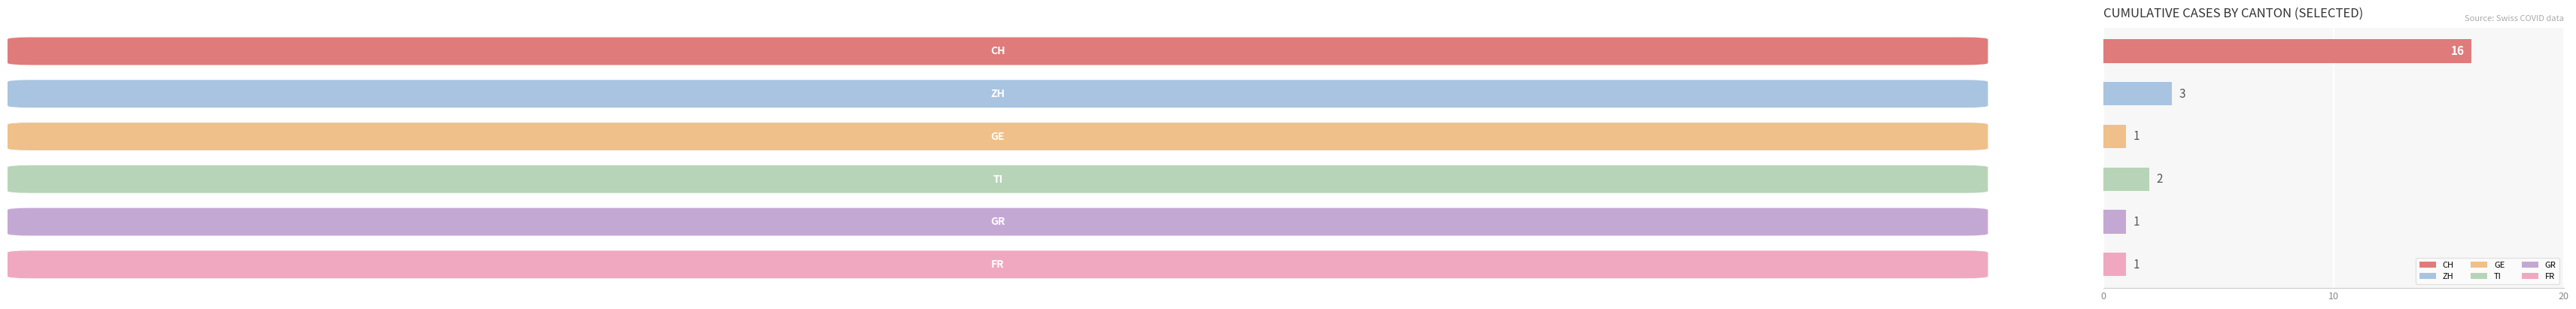

How many distinct data groups are displayed?

1